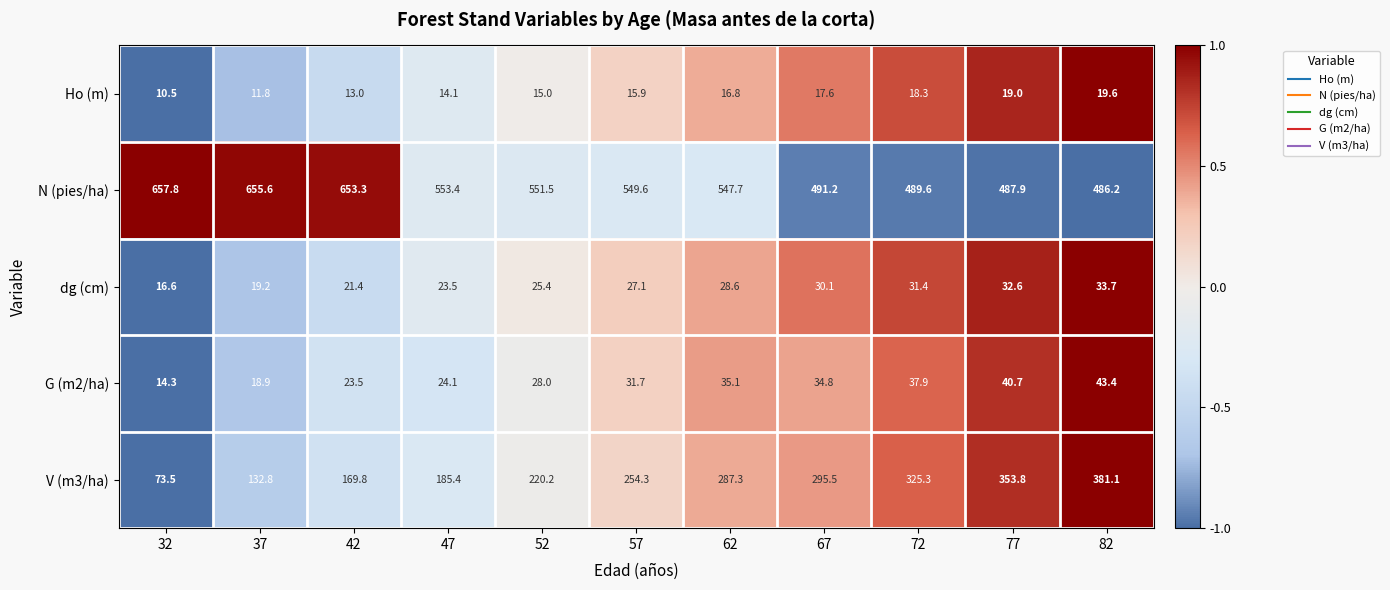

What is the difference between the maximum and minimum values in the dg (cm) series?

17.1